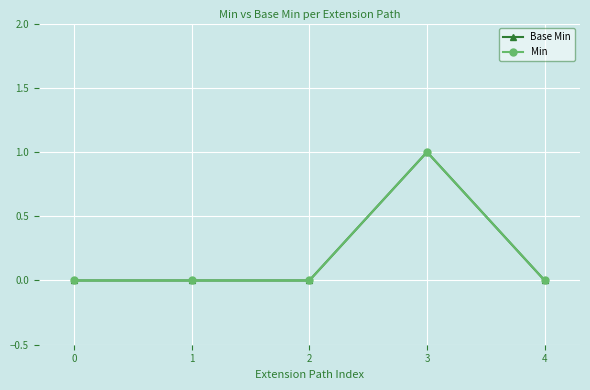

How many lines are shown in the chart?

2